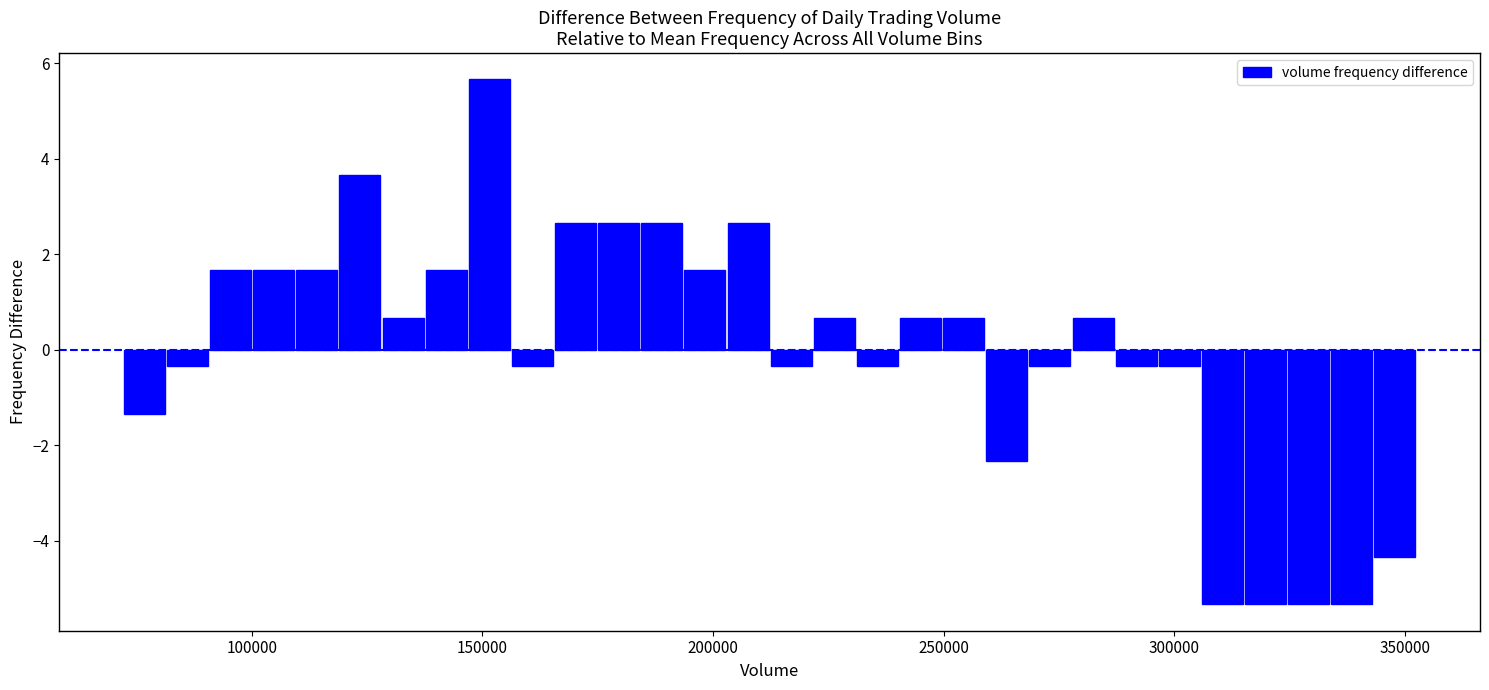

Around what value on the x-axis is the tallest bar? Give the approximate position of its centre, as read against the axis.

150000